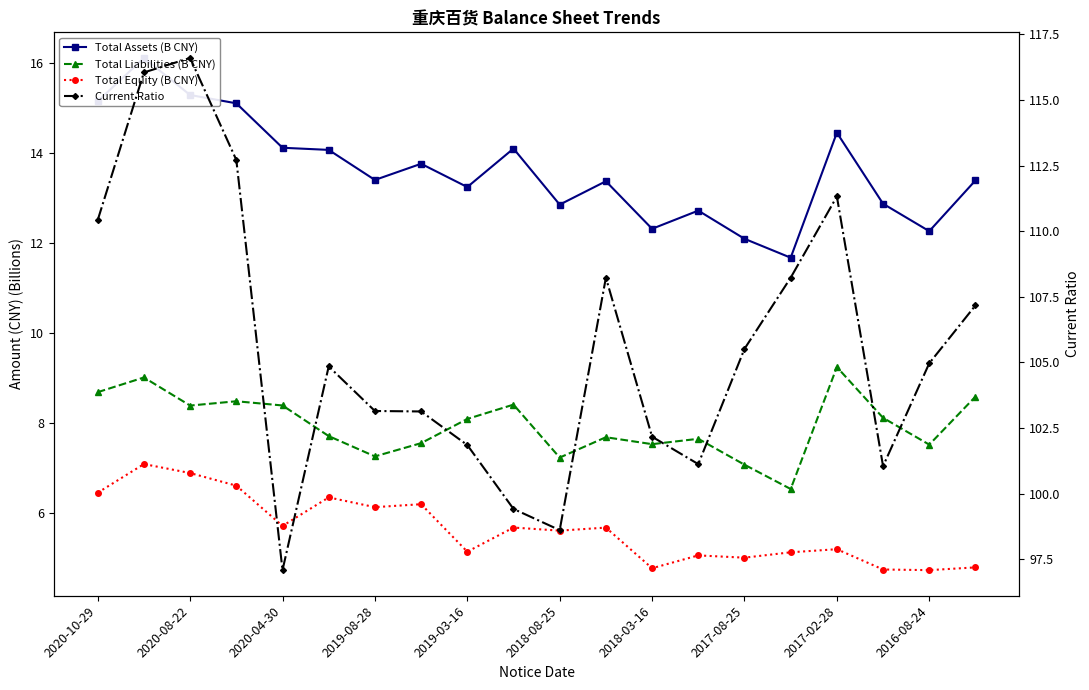

Which has a higher value, 2018-03-16 or 2020-08-22?

2020-08-22